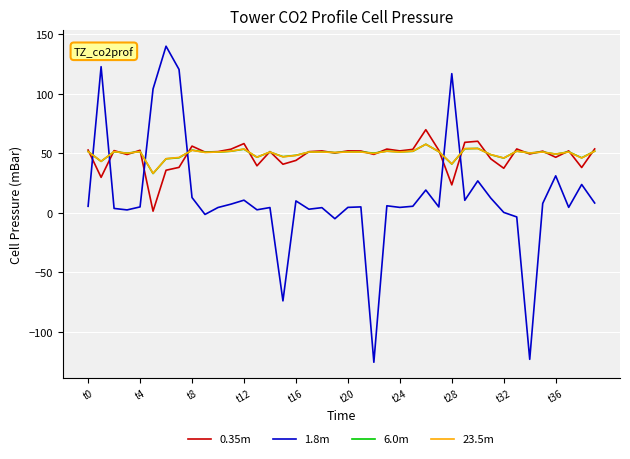

After their last crossing, which series has the higher values: 6.0m or 1.8m?

6.0m